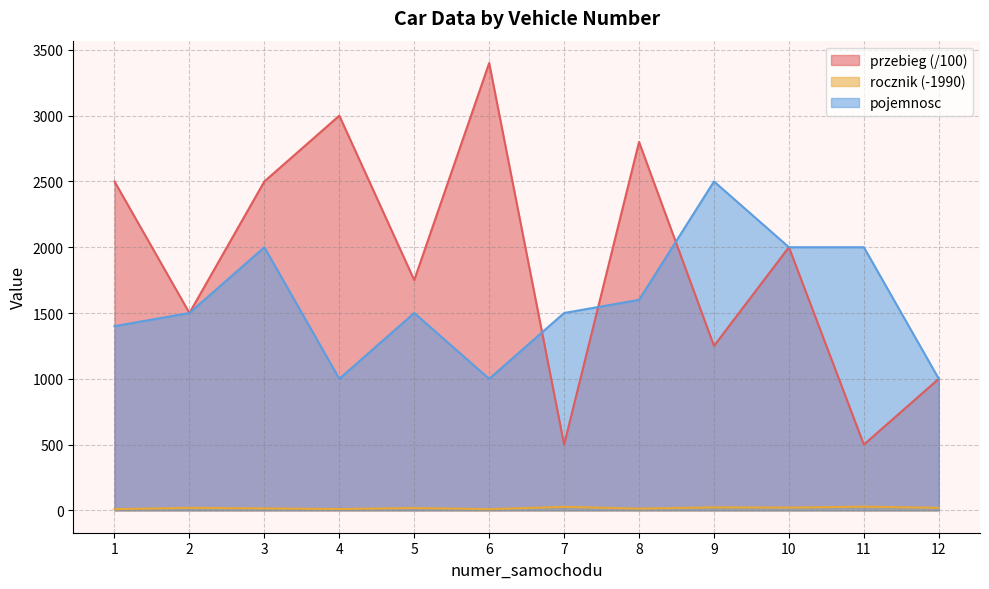

Where is the first local maximum for pojemnosc?

3